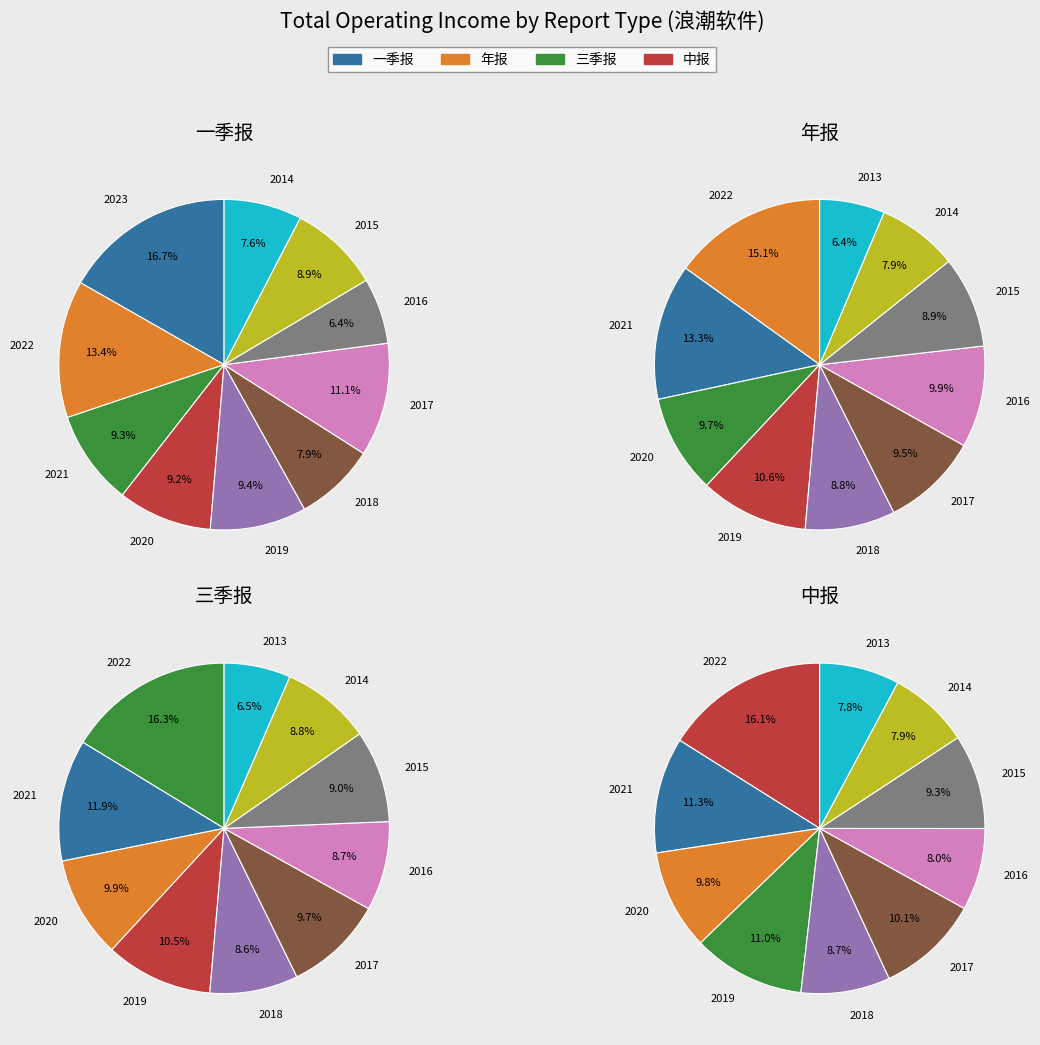

What percentage is NOT represented by 一季报?

90.1%